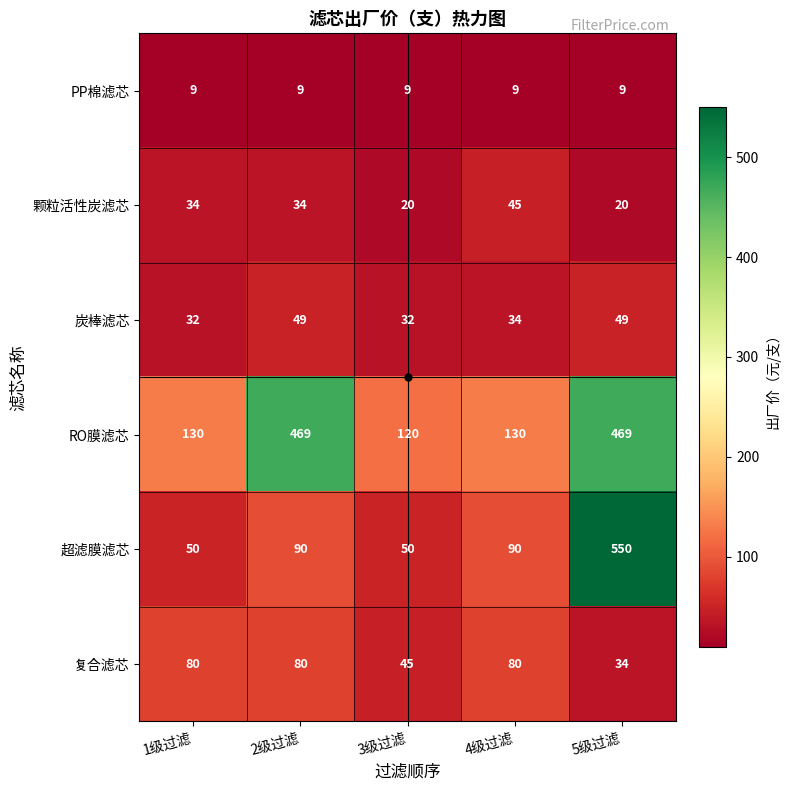

What is the greatest value displayed?

550